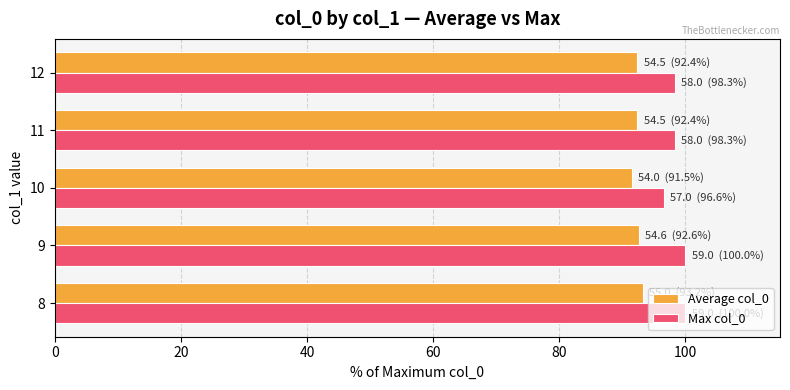

What is the minimum value shown in the chart?

91.5